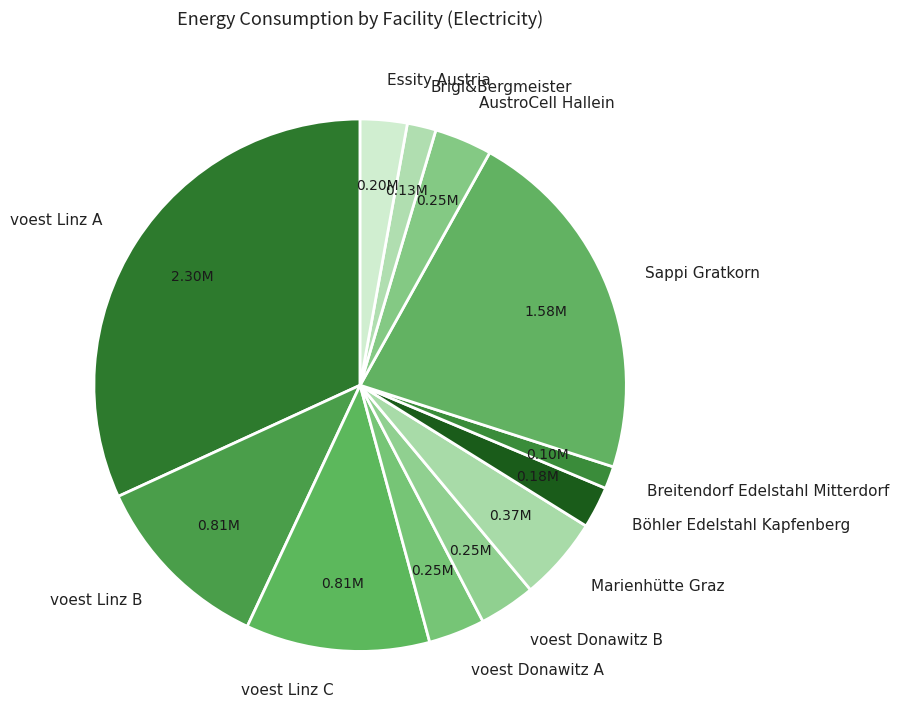

Combined, do voest Linz B and Essity Austria account for over 50%?

No